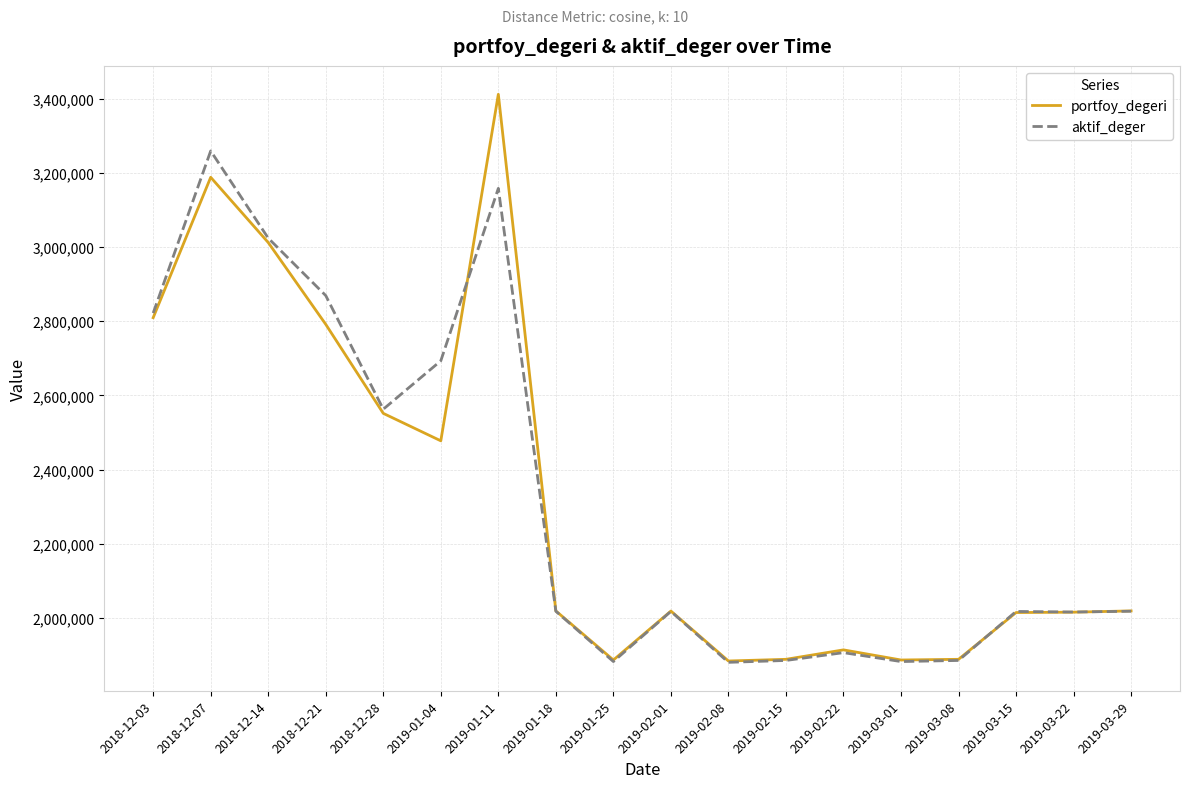

What is the smallest value displayed?

1880631.1